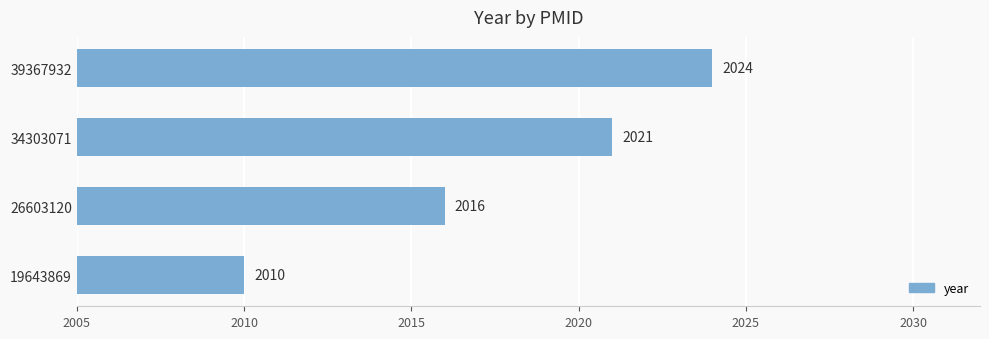

How many categories are shown in the chart?

4